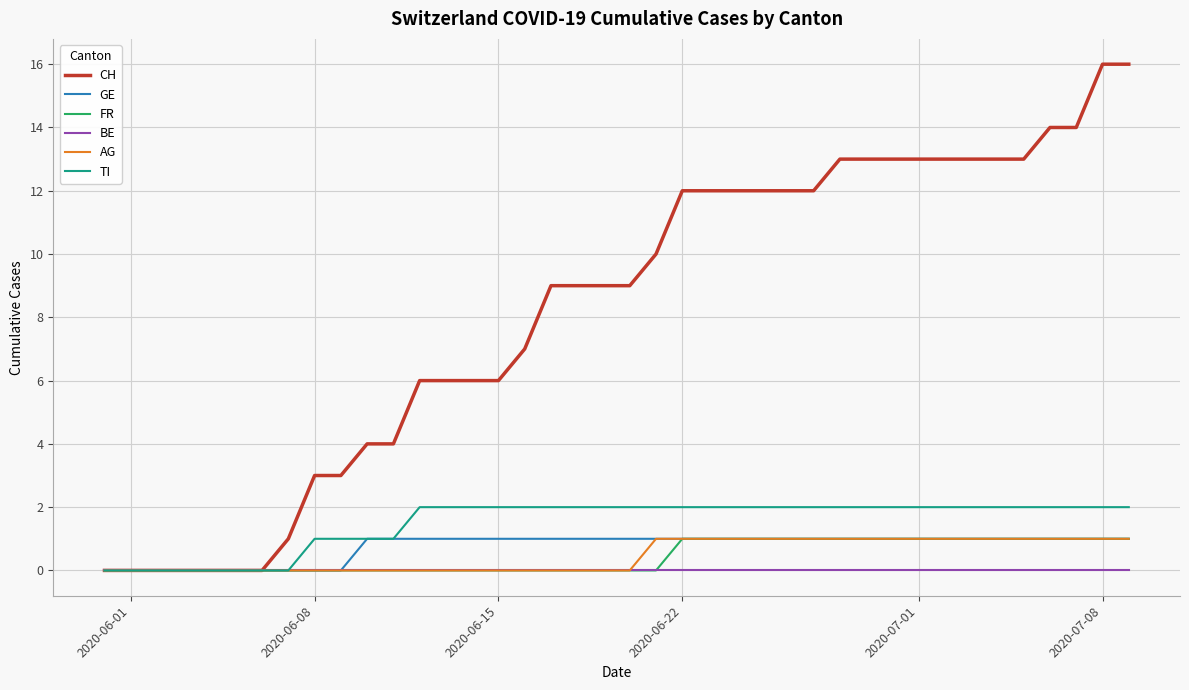

Does the chart have visible grid lines?

Yes